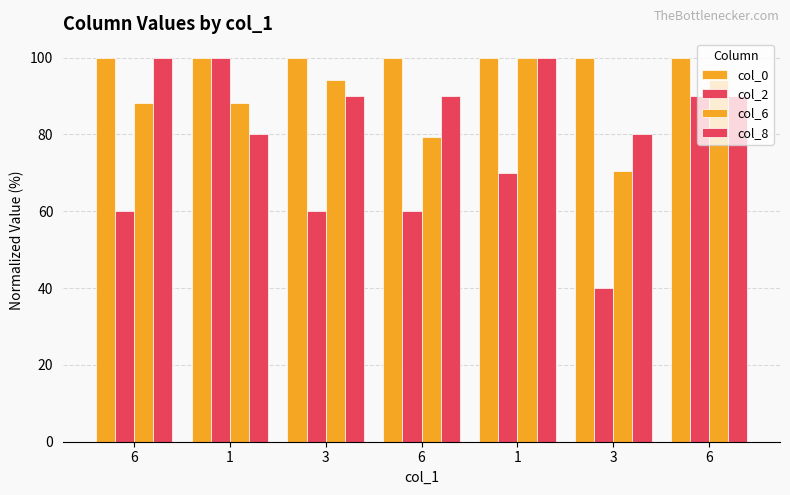

Which series has the largest range (max minus min)?

col_2